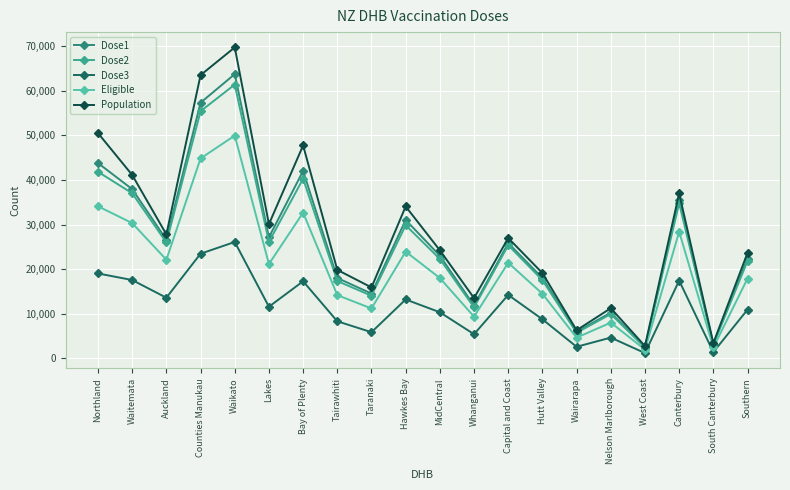

At which label does Dose2 first exceed 25366?

Northland